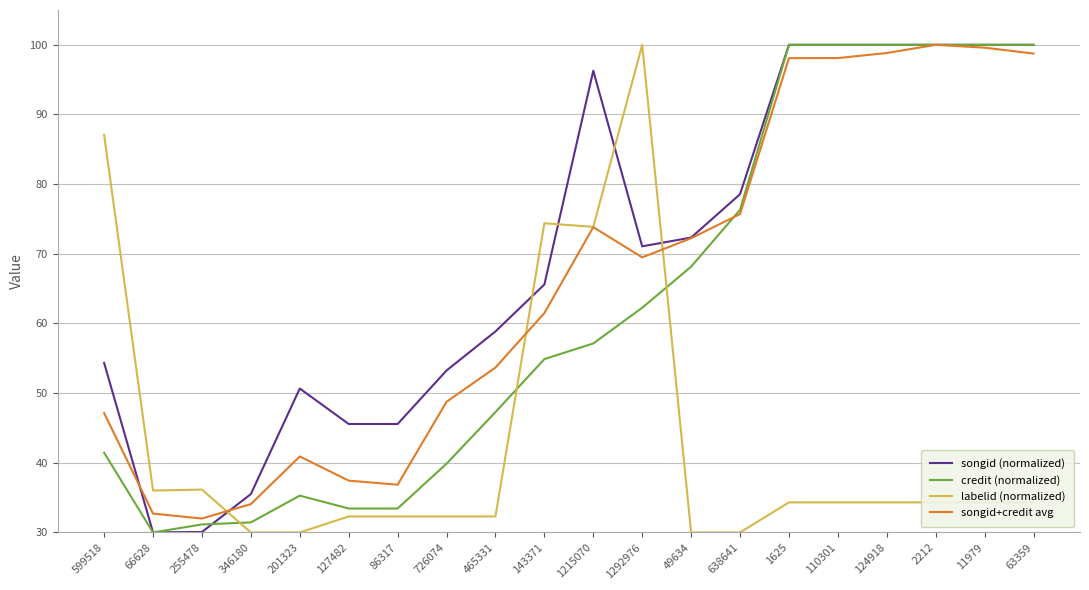

Does the chart have visible grid lines?

Yes